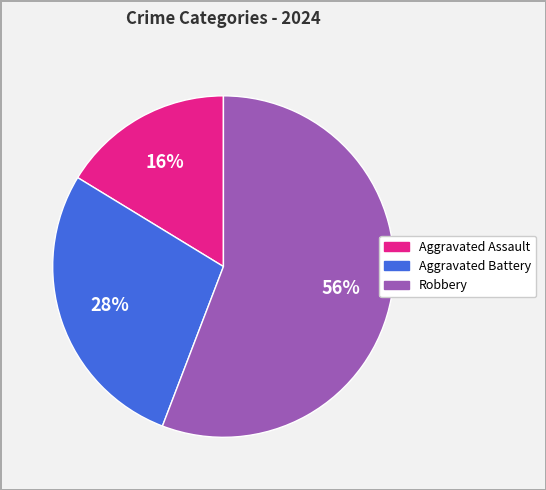

Do Aggravated Assault and Aggravated Battery together represent more than half of the pie?

No